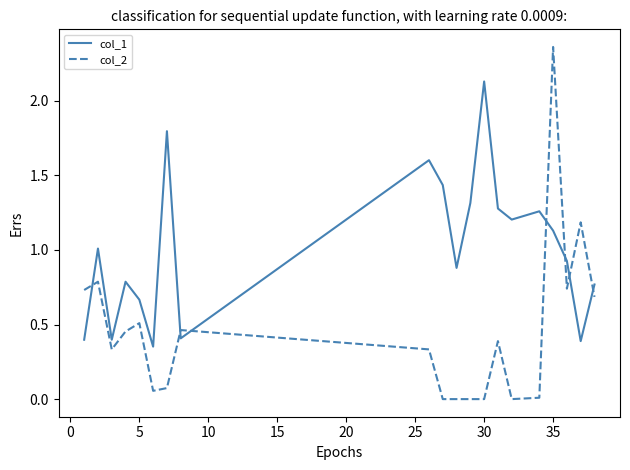

Is this an area chart (filled region under the line)?

No